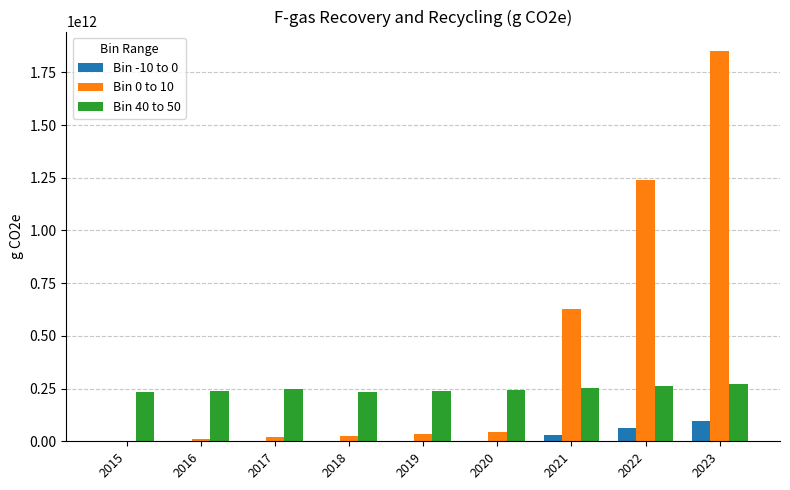

The value of Bin 0 to 10 at 2021 is 628780000000. True or false?

True